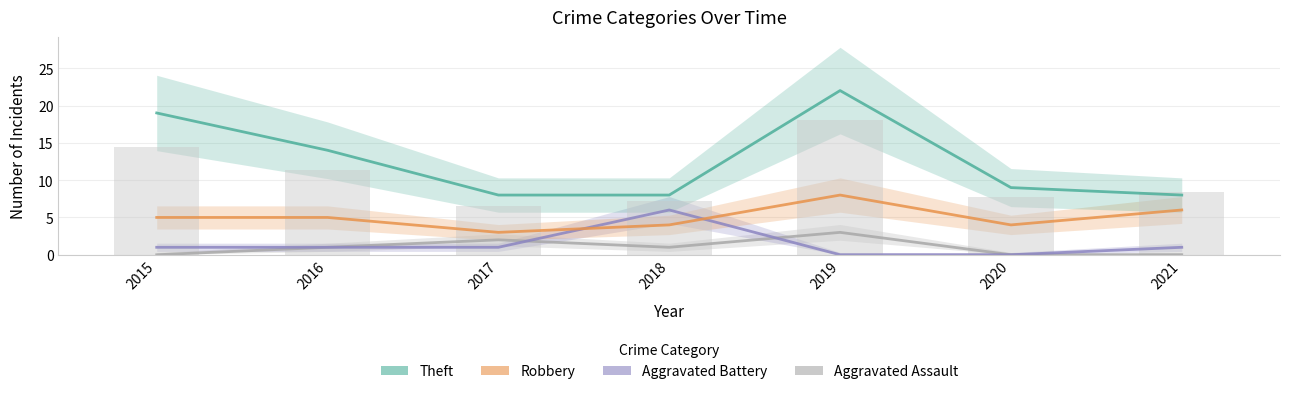

Which series has the largest total across all categories?

Theft